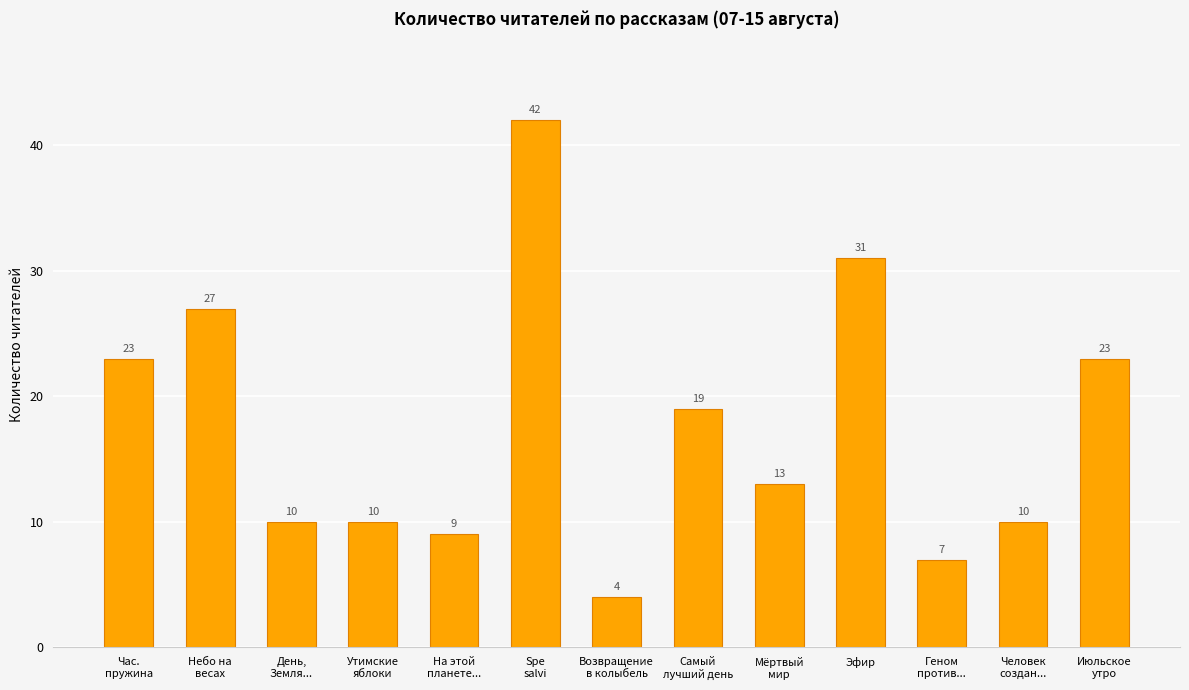

True or false: the data shows 23 at Мёртвый
мир.

False